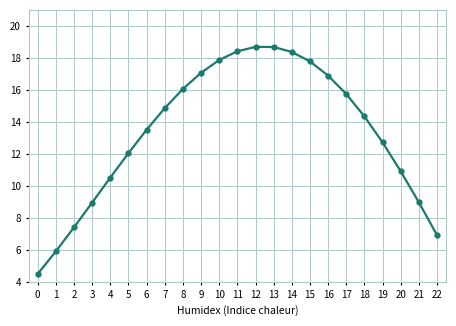

The value at 16 is 24.7. True or false?

False